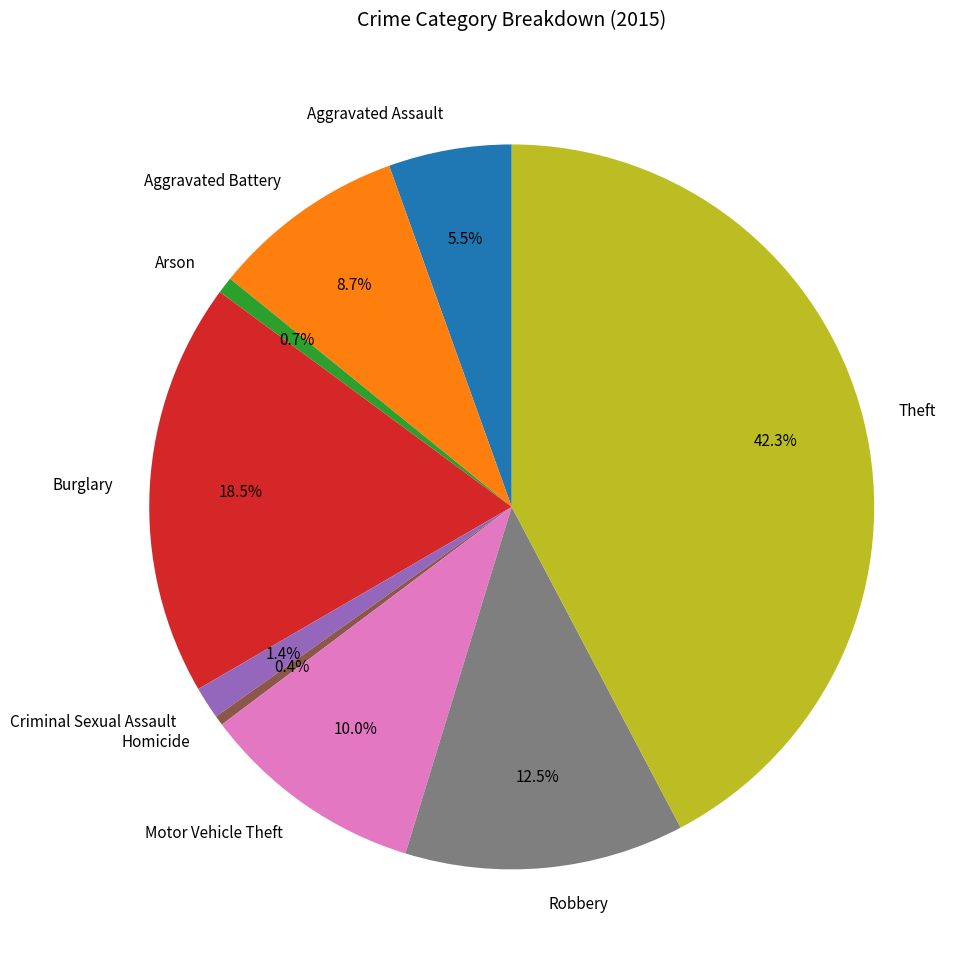

What is the largest slice in the pie chart?

Theft